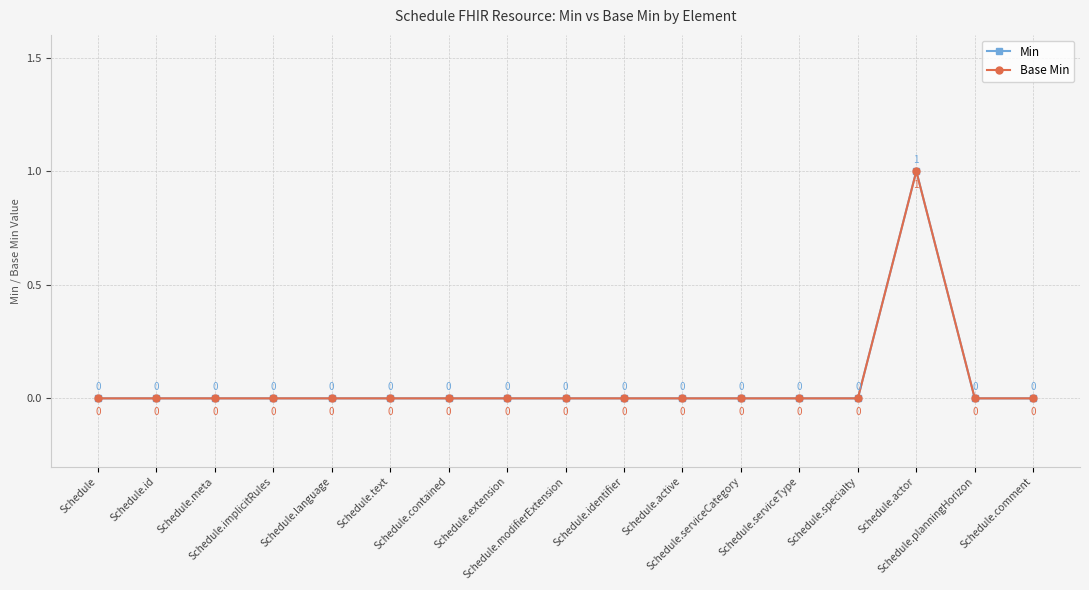

Is this an area chart (filled region under the line)?

No